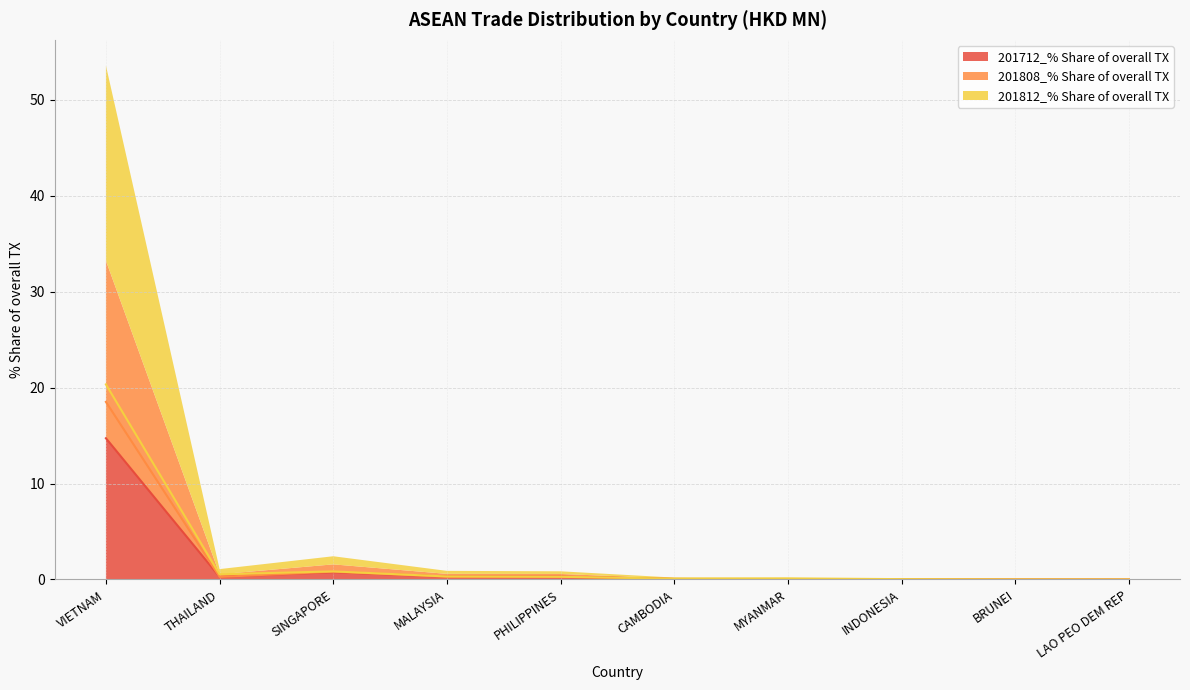

Reading left to right, what are all the values shown in this chart?

201712: VIETNAM=14.7	THAILAND=0.3	SINGAPORE=0.8	MALAYSIA=0.3	PHILIPPINES=0.3	CAMBODIA=0.1	MYANMAR=0.0	INDONESIA=0.0	BRUNEI=0.0	LAO PEO DEM REP=0.0
201808: VIETNAM=18.5	THAILAND=0.3	SINGAPORE=0.8	MALAYSIA=0.3	PHILIPPINES=0.3	CAMBODIA=0.1	MYANMAR=0.0	INDONESIA=0.0	BRUNEI=0.0	LAO PEO DEM REP=0.0
201812: VIETNAM=20.3	THAILAND=0.5	SINGAPORE=0.8	MALAYSIA=0.3	PHILIPPINES=0.3	CAMBODIA=0.1	MYANMAR=0.1	INDONESIA=0.0	BRUNEI=0.0	LAO PEO DEM REP=0.0